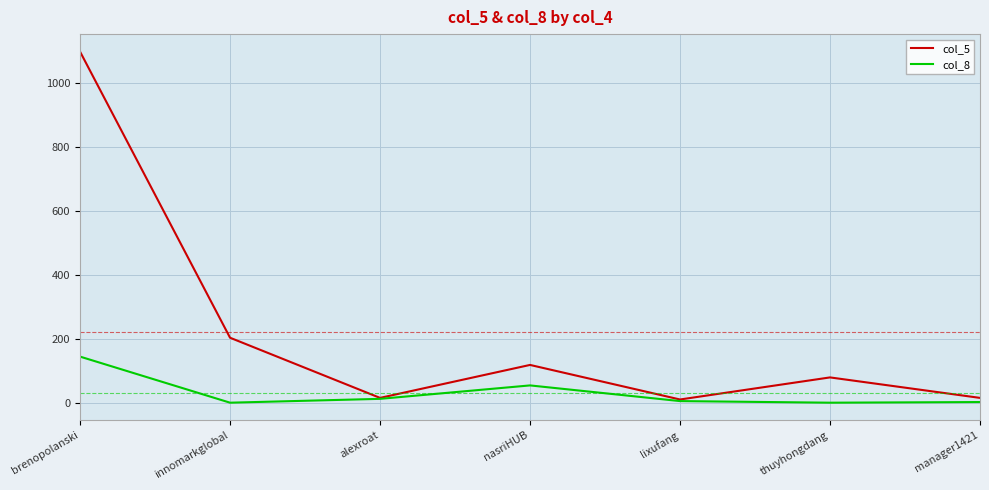

What are all the series names shown in the legend?

col_5, col_8